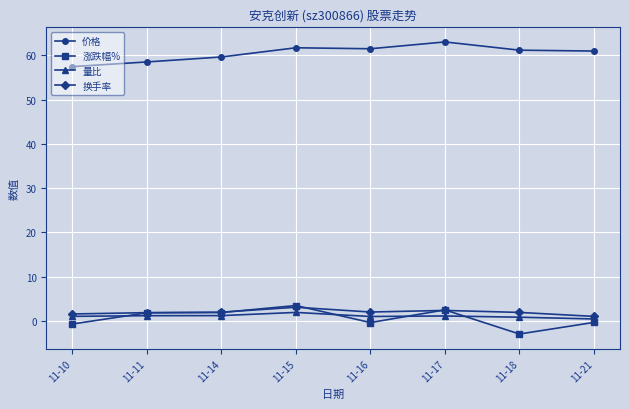

Is the value of 涨跌幅% at 11-16 greater than the value of 换手率 at 11-21?

No